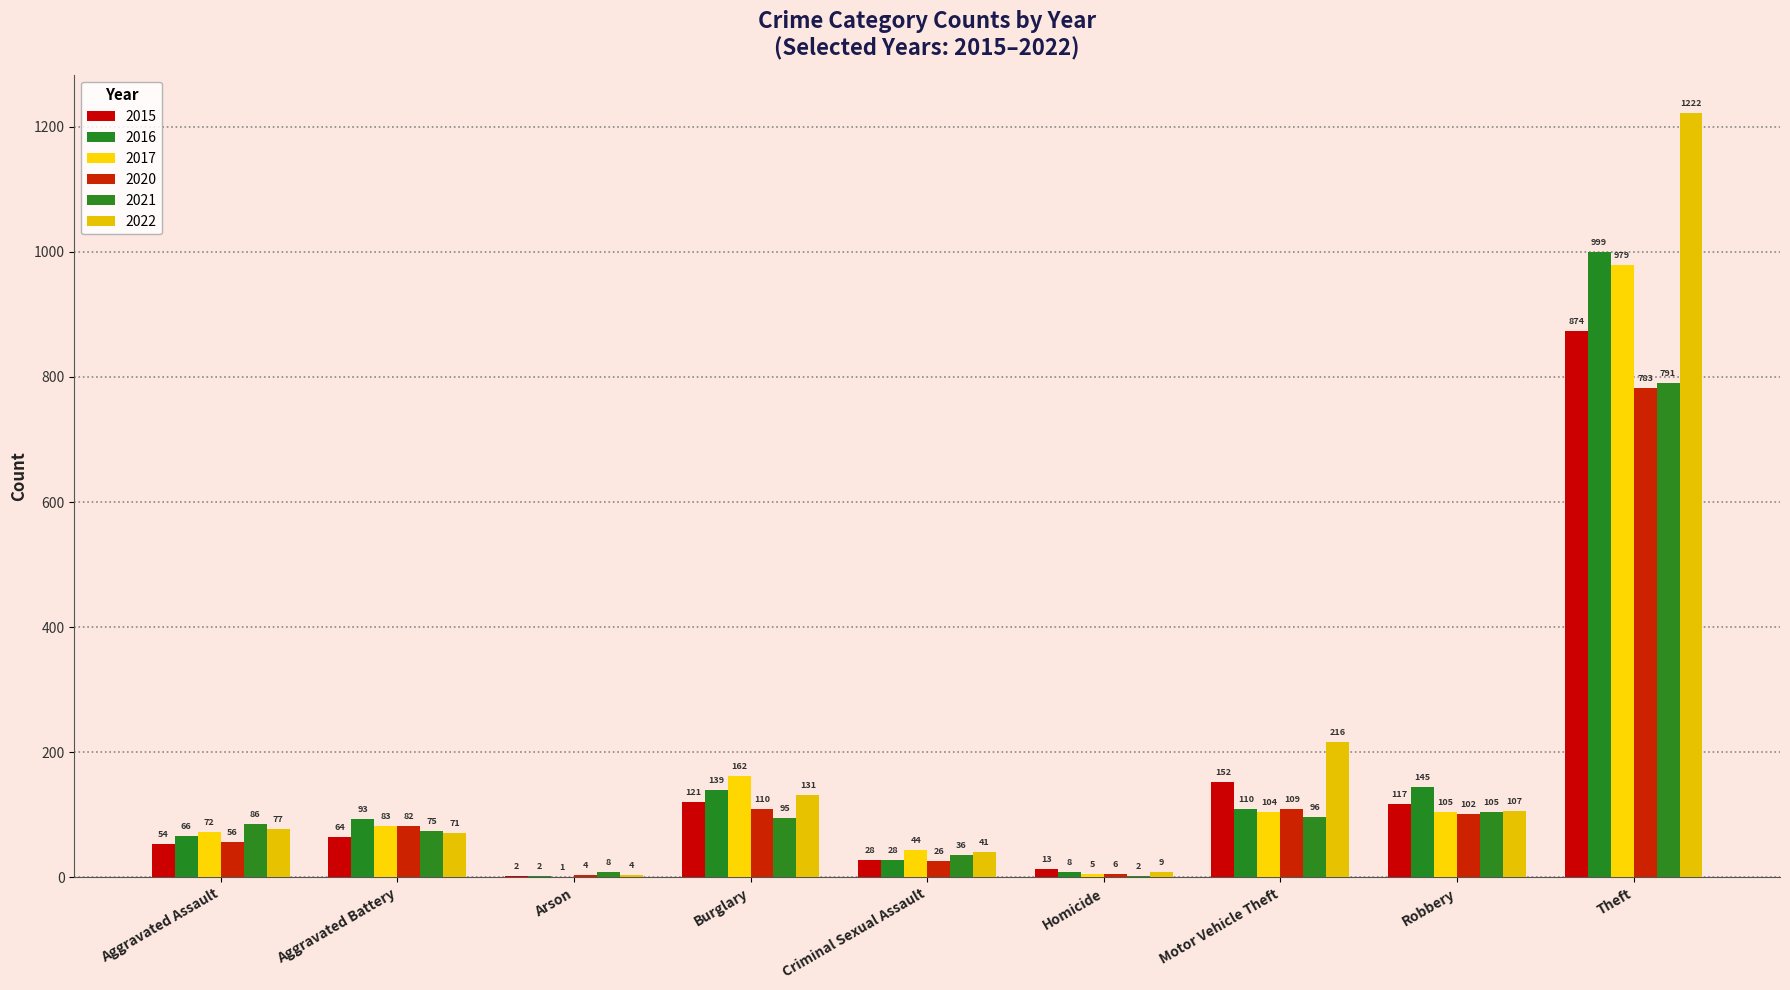

How many series are shown in this chart?

6